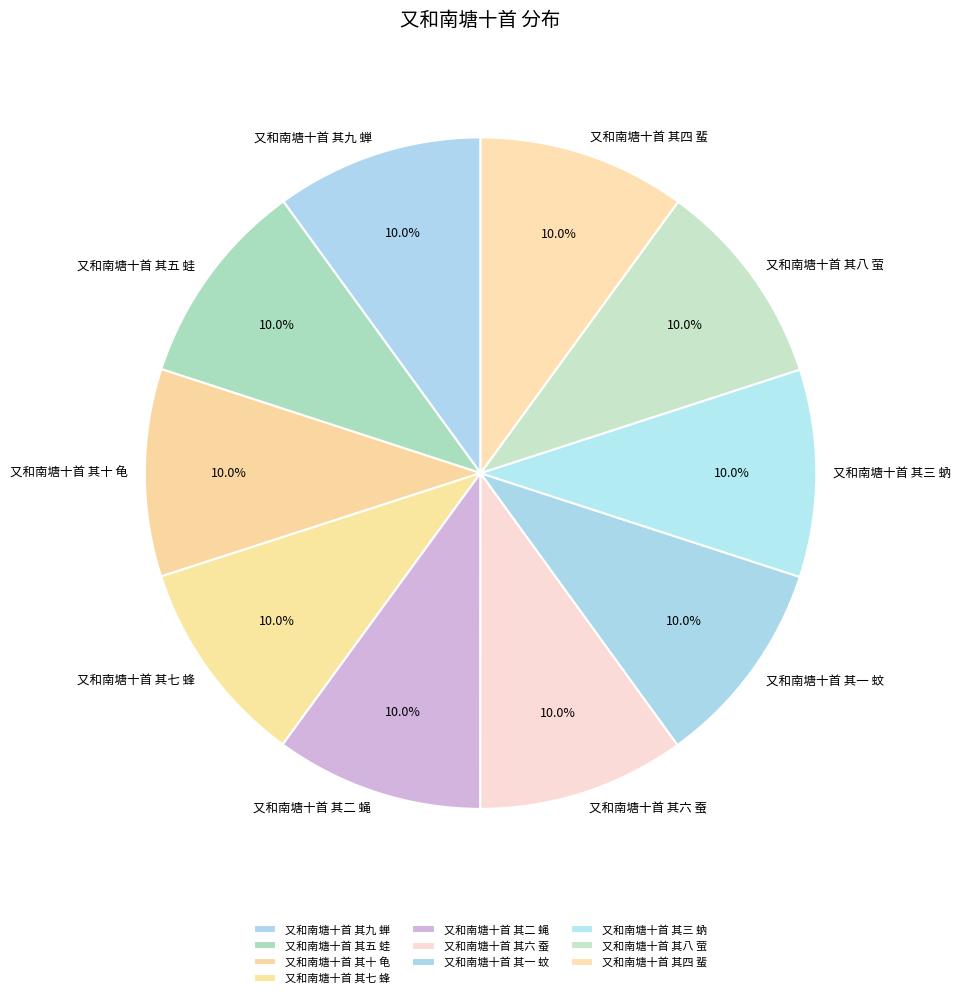

To the nearest percent, what portion does 又和南塘十首 其六 蚕 represent?

10%